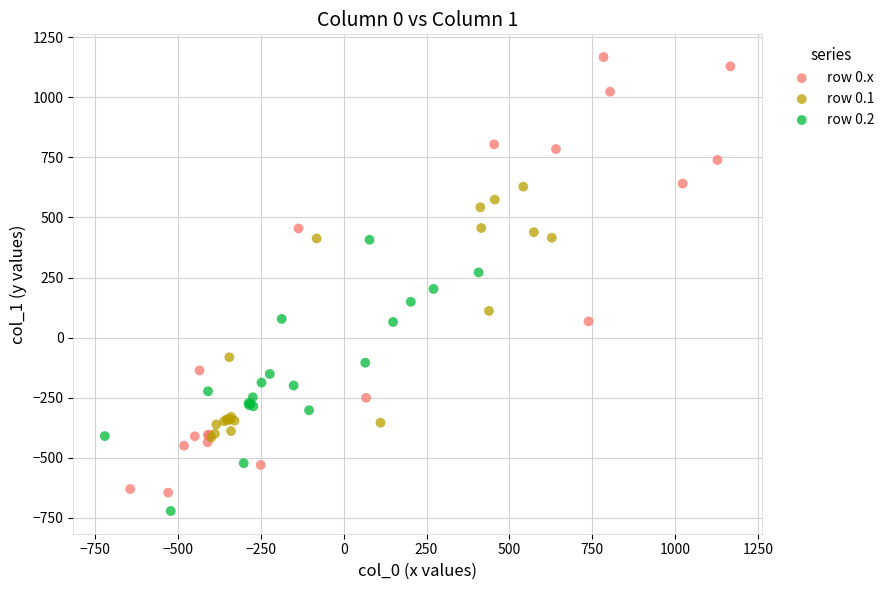

Which series has the widest spread of Y values?

row 0.x